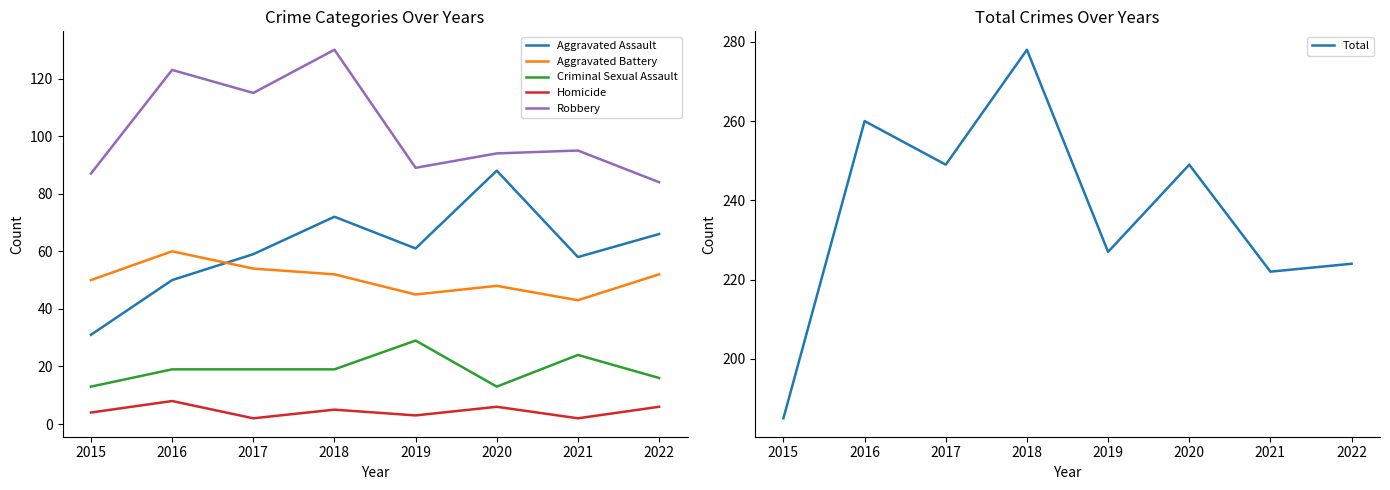

How many lines are shown in the chart?

6